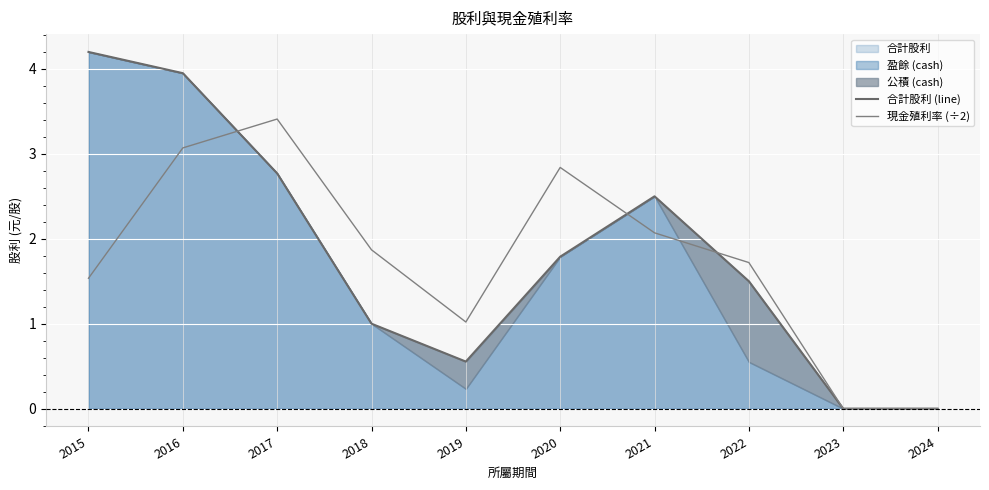

Between which two adjacent categories do 合計股利 (line) and 現金殖利率 (÷2) first intersect?

2016 and 2017